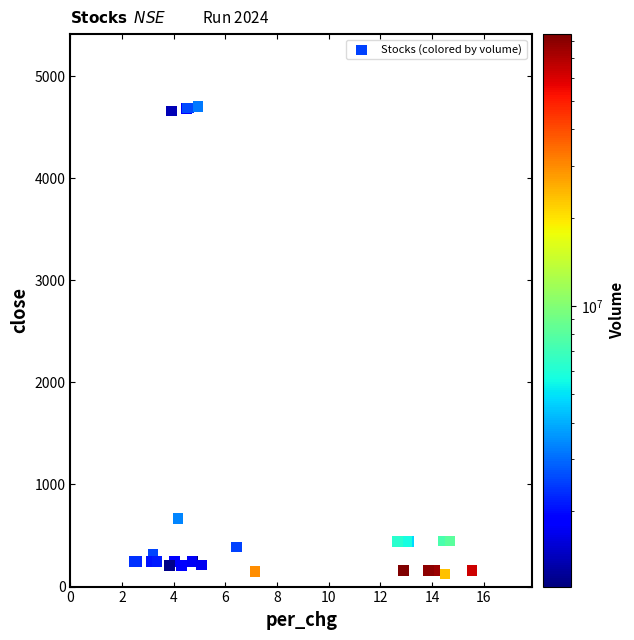

What Y value in the scatter plot is closest to 2414?

668.6